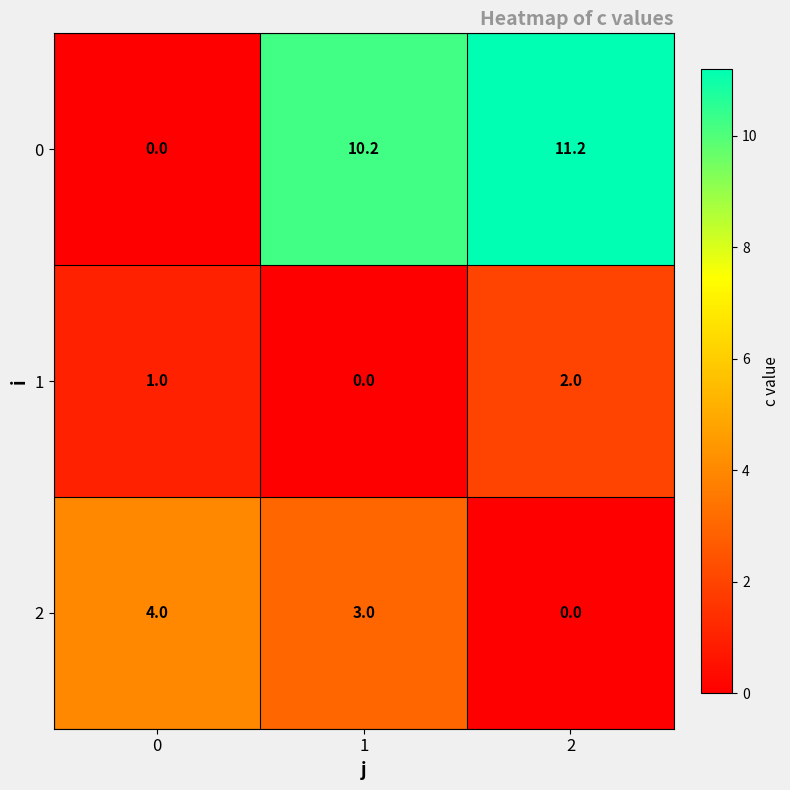

The value of 0 at 1 is 16.5. True or false?

False